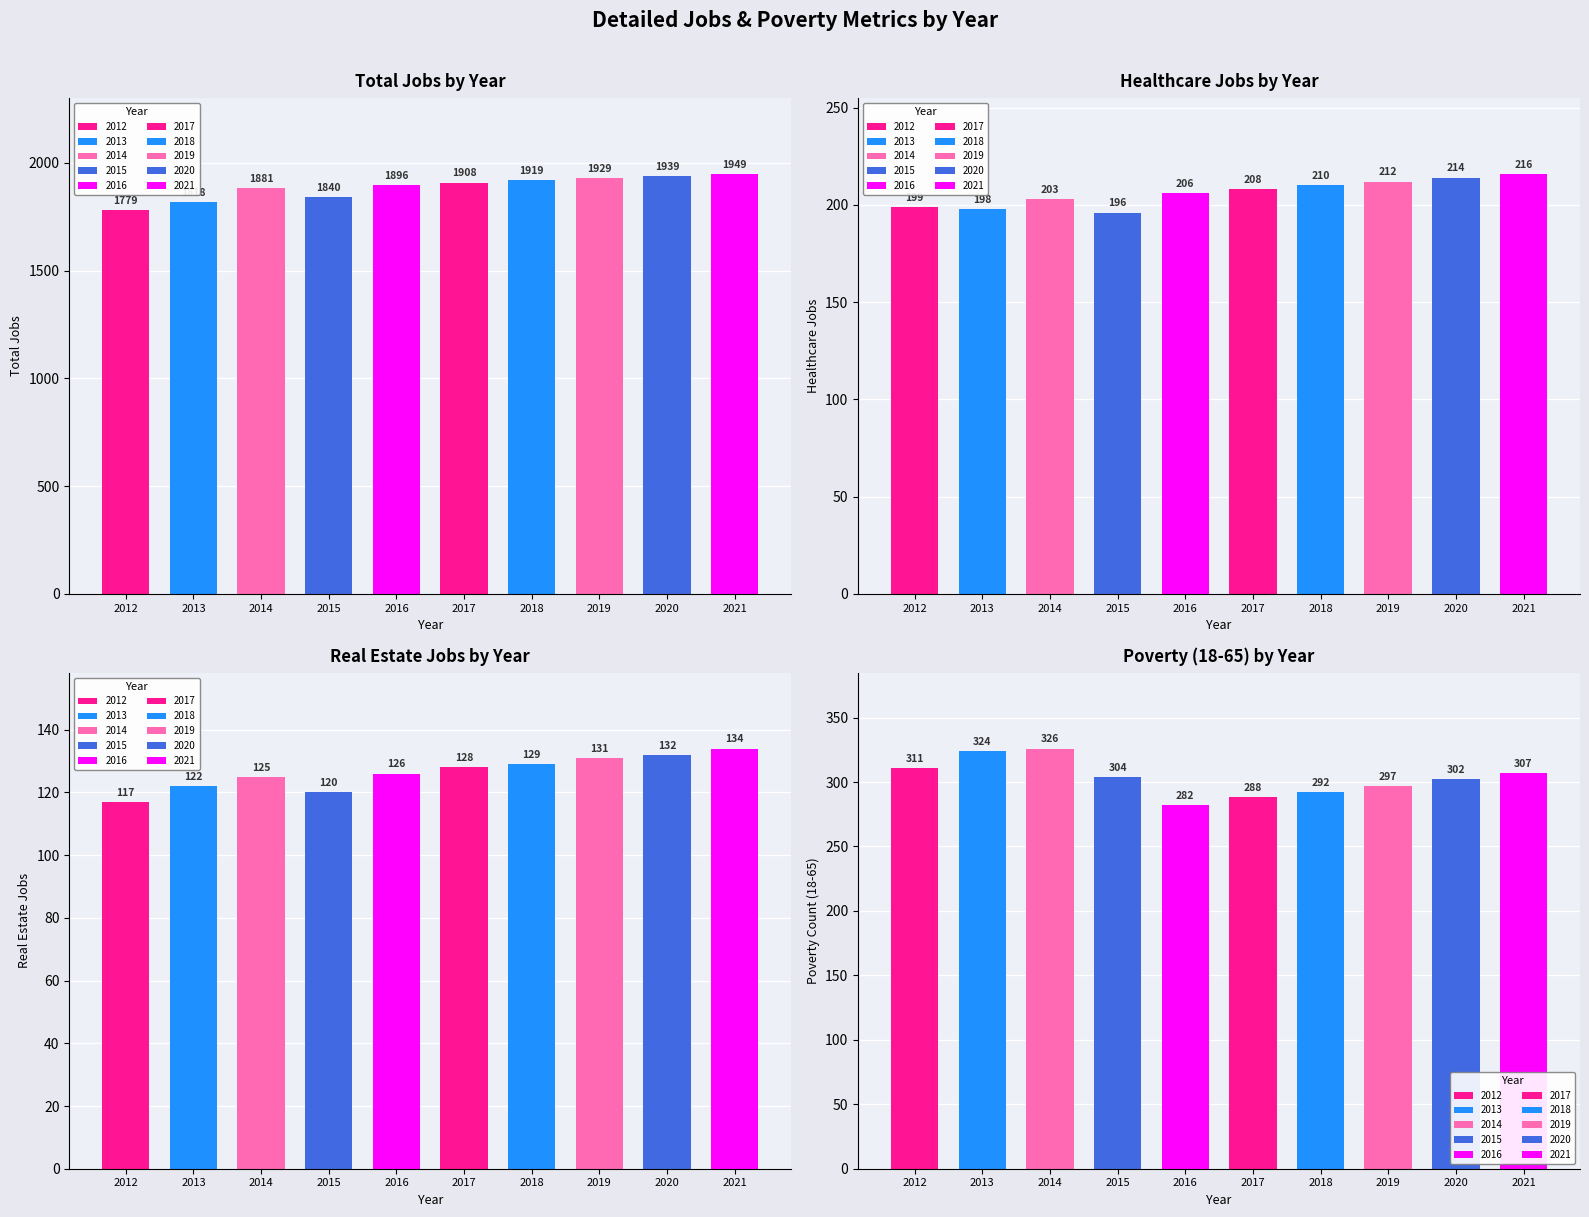

True or false: JobsRealestate has a value of 53 at 2021.

False